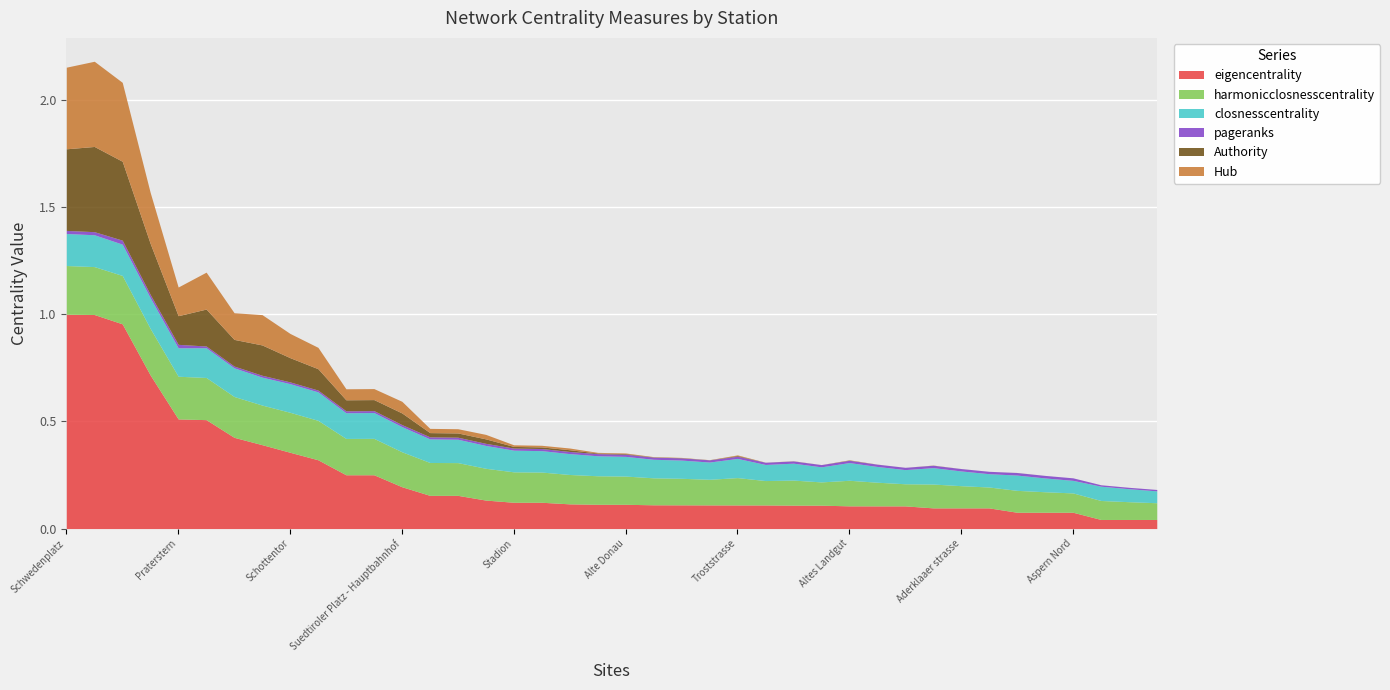

Does the chart display data point markers on the line(s)?

No